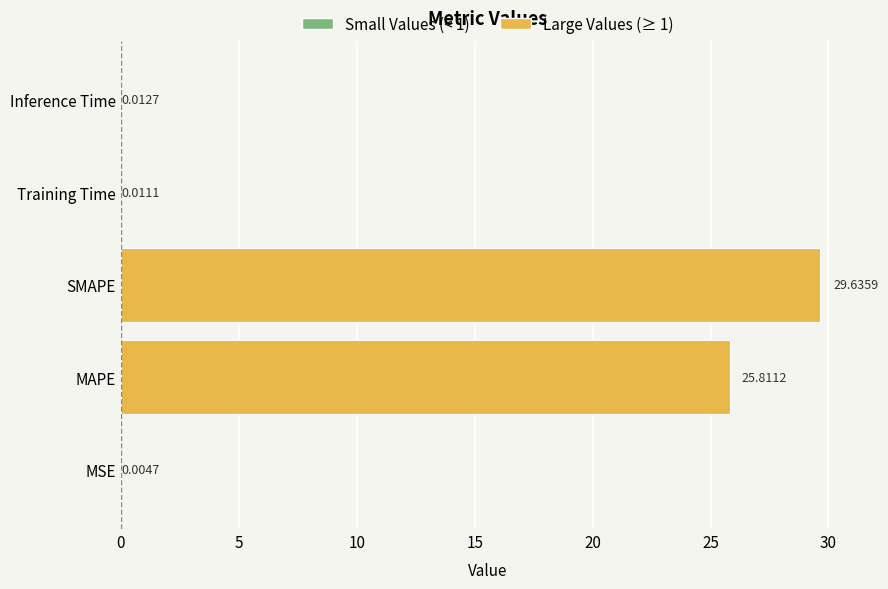

What is the average value?

11.1